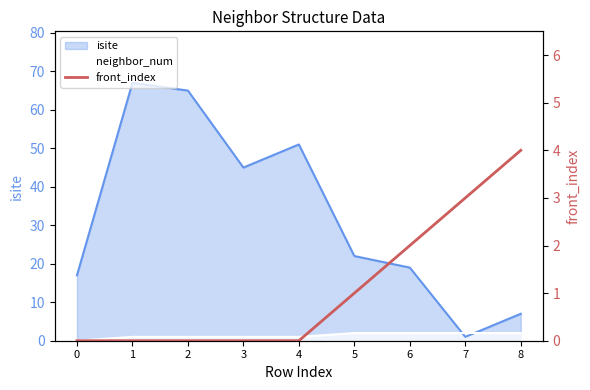

How many lines are shown in the chart?

1